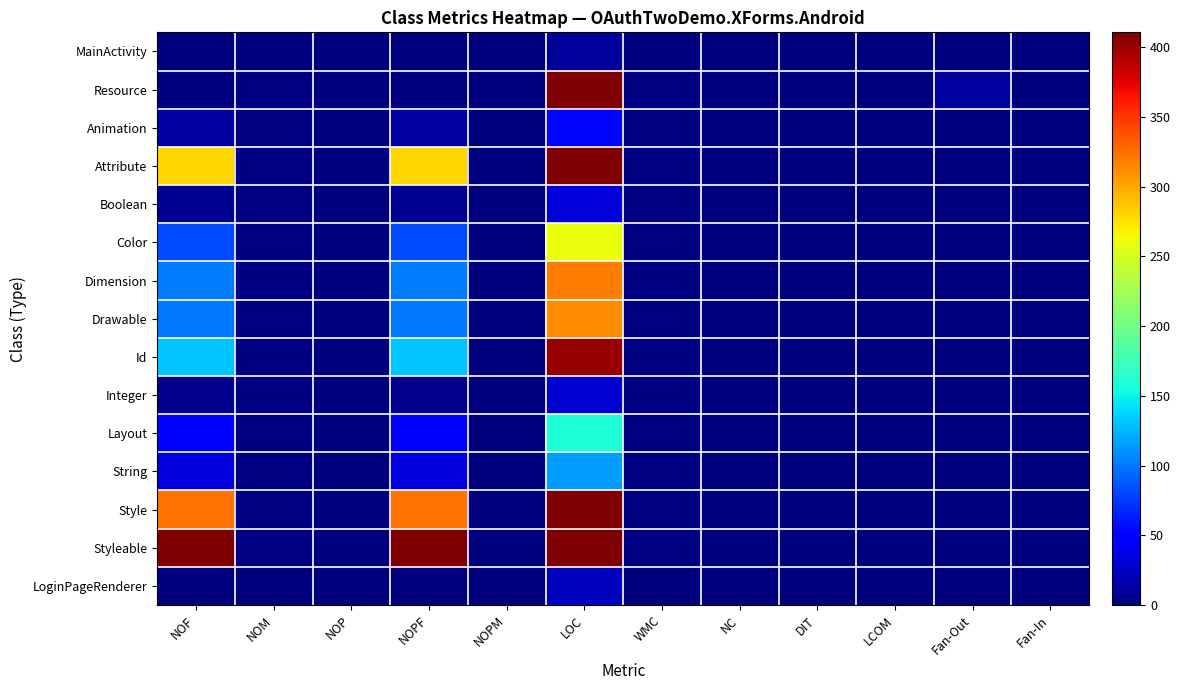

What is the maximum value shown in the chart?

6627